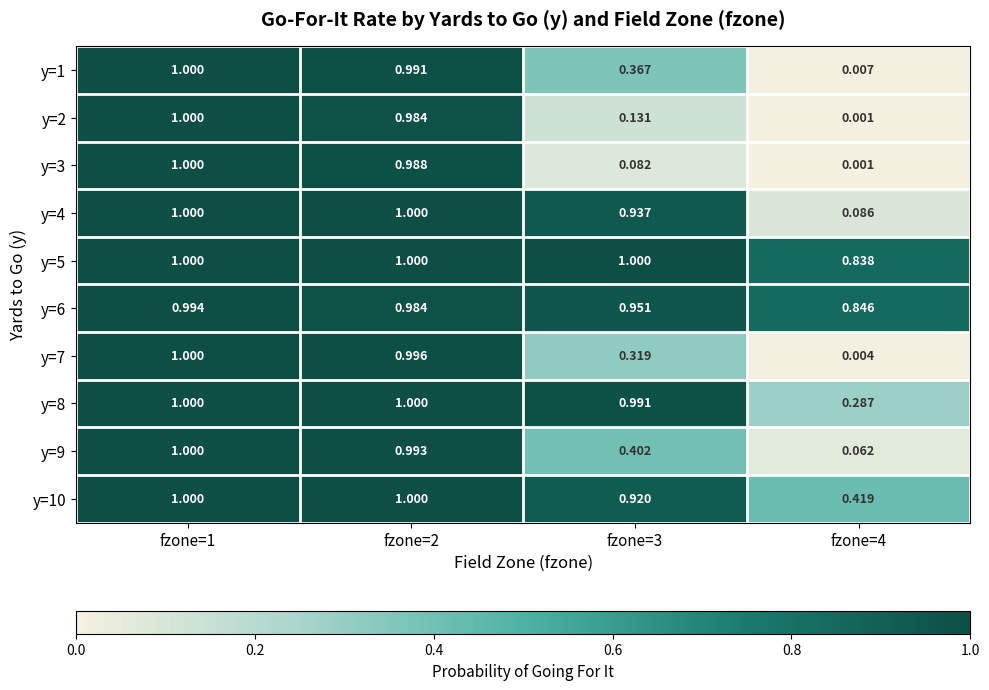

Which series has the largest total across all categories?

y=5